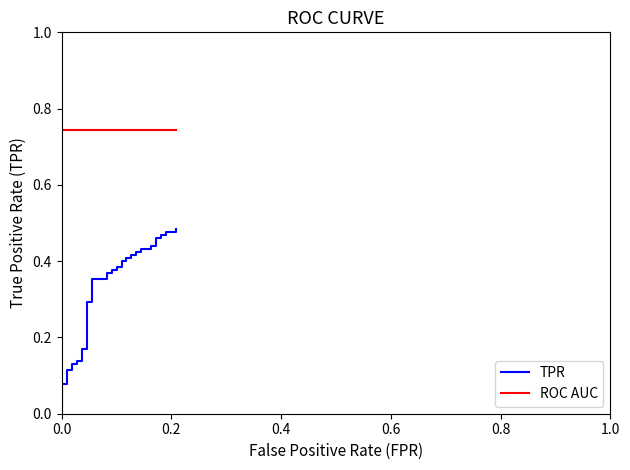

Reading left to right, list all the values displayed in this chart.

TPR: 0.0	0.1	0.1	0.1	0.1	0.1	0.1	0.1	0.1	0.2	0.2	0.3	0.3	0.4	0.4	0.4	0.4	0.4	0.4	0.4	0.4	0.4	0.4	0.4	0.4	0.4	0.4	0.4	0.4	0.4	0.4	0.4	0.4	0.5	0.5	0.5	0.5	0.5	0.5	0.5
ROC AUC: 0.7	0.7	0.7	0.7	0.7	0.7	0.7	0.7	0.7	0.7	0.7	0.7	0.7	0.7	0.7	0.7	0.7	0.7	0.7	0.7	0.7	0.7	0.7	0.7	0.7	0.7	0.7	0.7	0.7	0.7	0.7	0.7	0.7	0.7	0.7	0.7	0.7	0.7	0.7	0.7